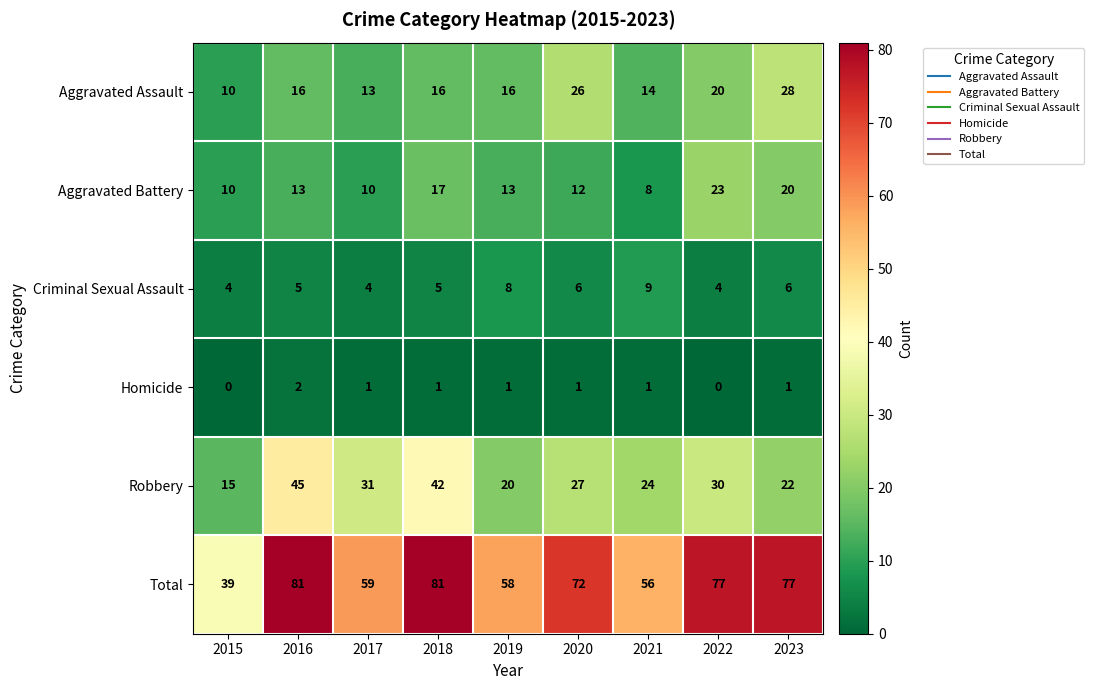

What is the difference between the maximum and minimum values in the Total series?

42